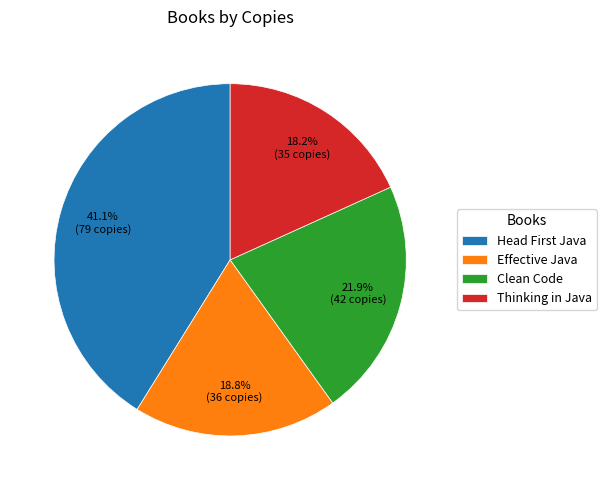

Is there a majority slice in this chart?

No